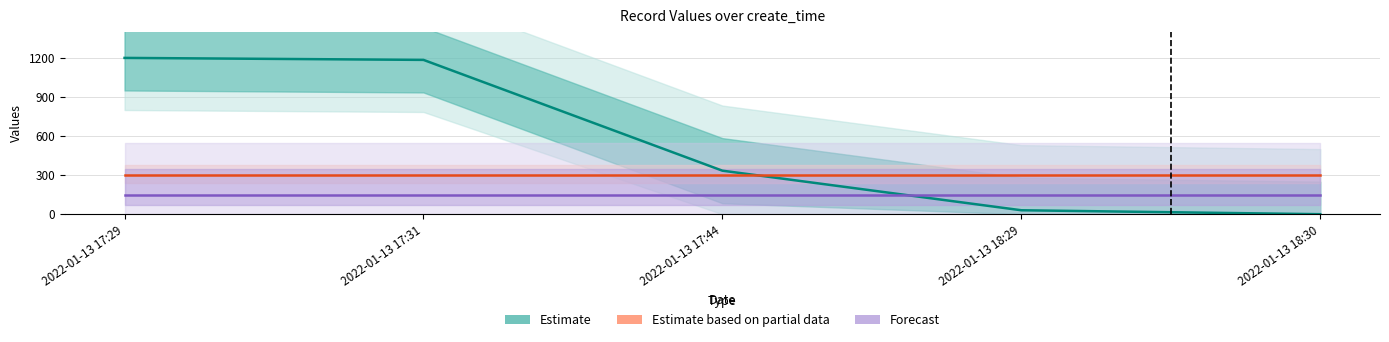

What is the average value of the Estimate based on partial data series?

300.0